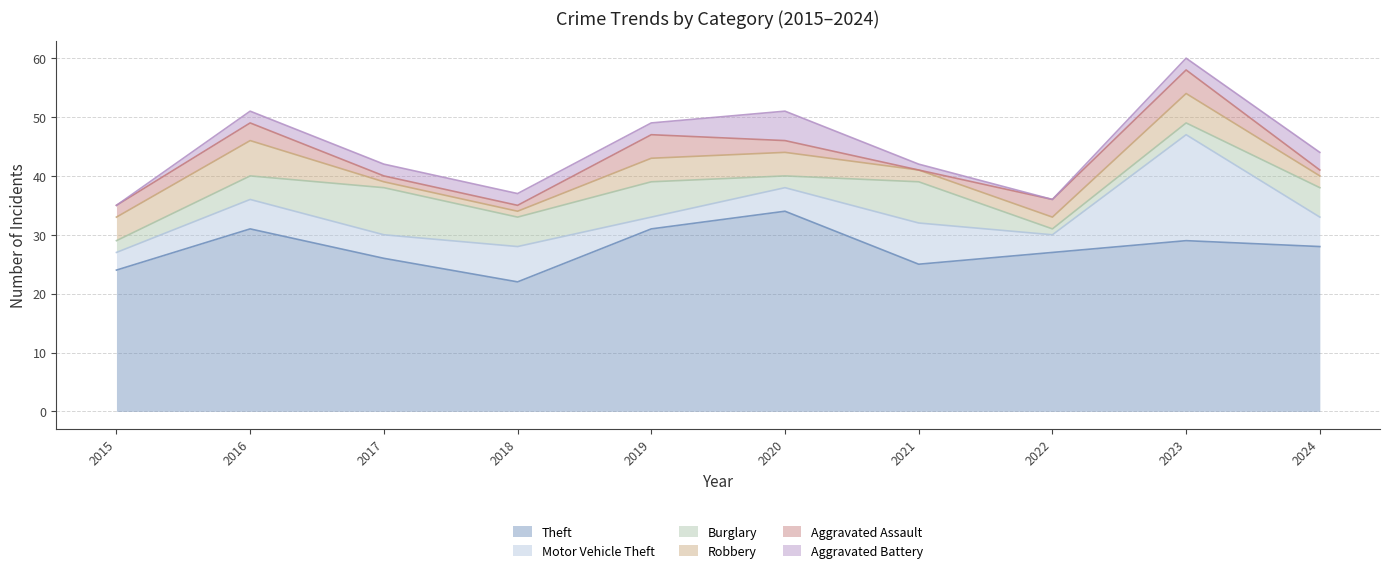

What is the difference between the maximum and second lowest values in the Aggravated Assault series?

3